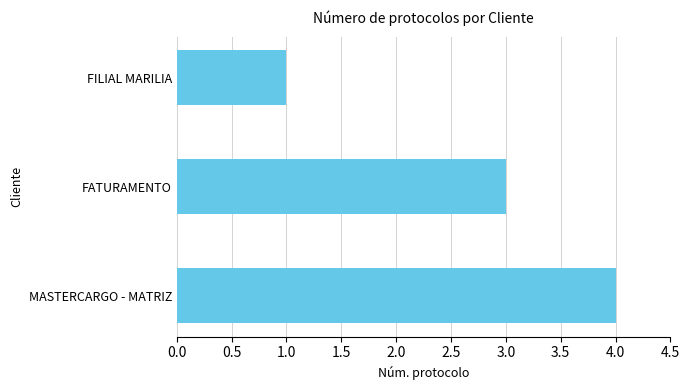

Read the value at MASTERCARGO - MATRIZ.

4